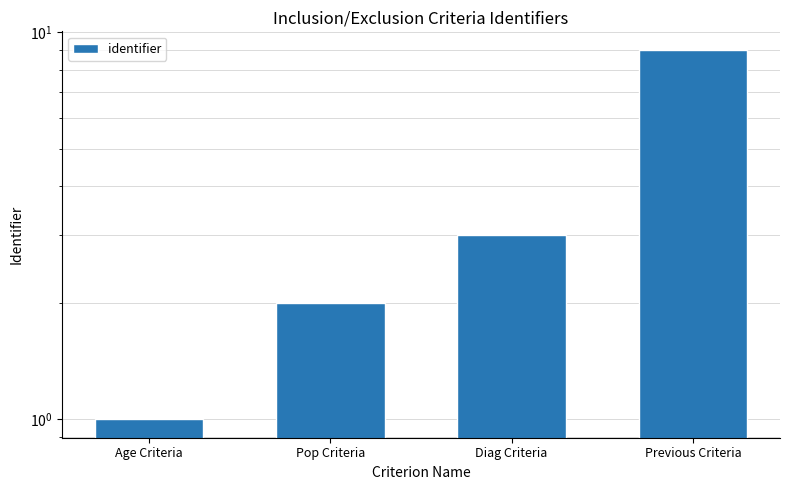

List the labels in order of value, smallest first.

Age Criteria, Pop Criteria, Diag Criteria, Previous Criteria